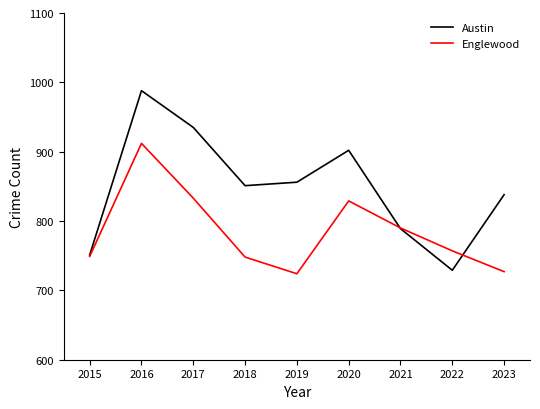

Which category has the lowest value in the Austin series?

2022